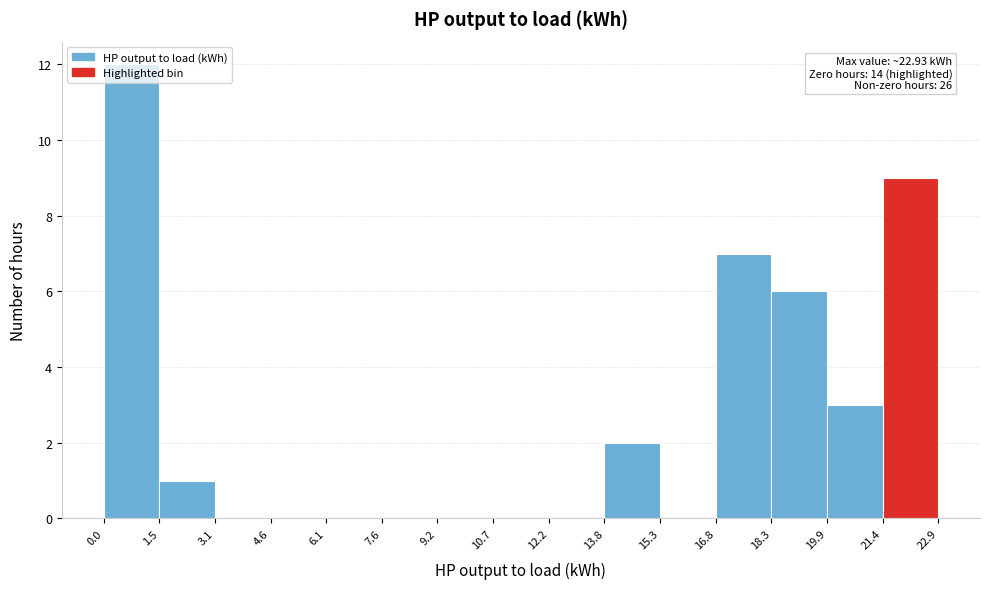

Over which range of the x-axis is the bar tallest?

0.0 to 1.5